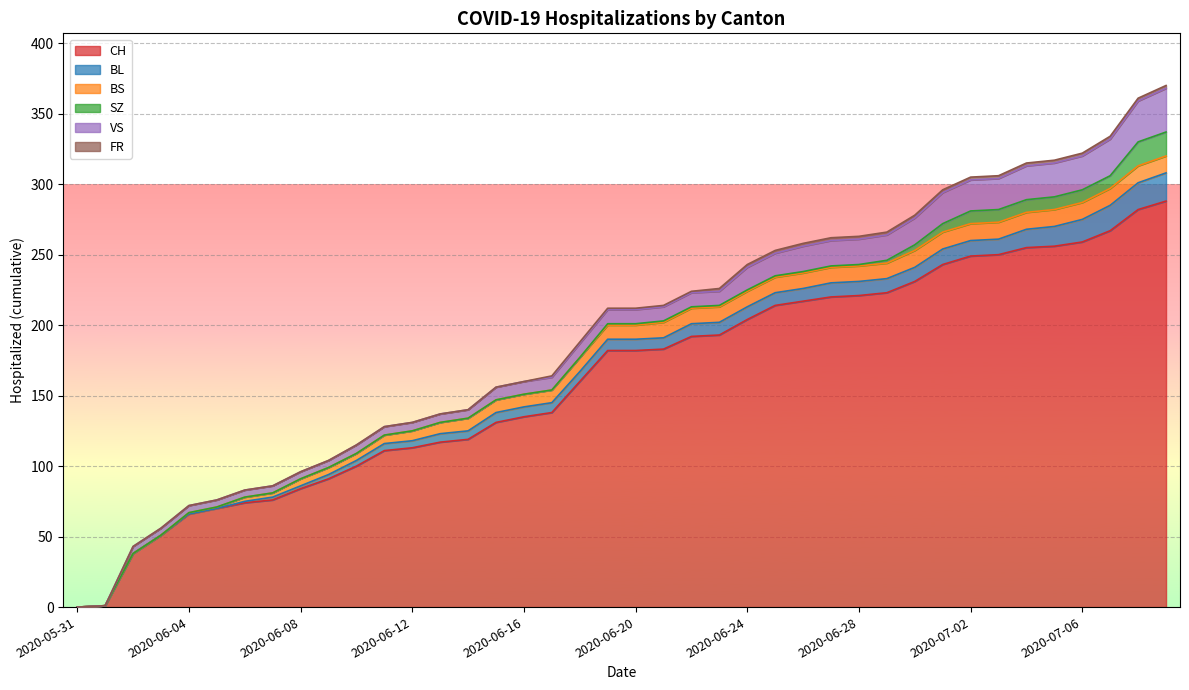

What is the spread (max minus min) of values at 2020-06-06?

74